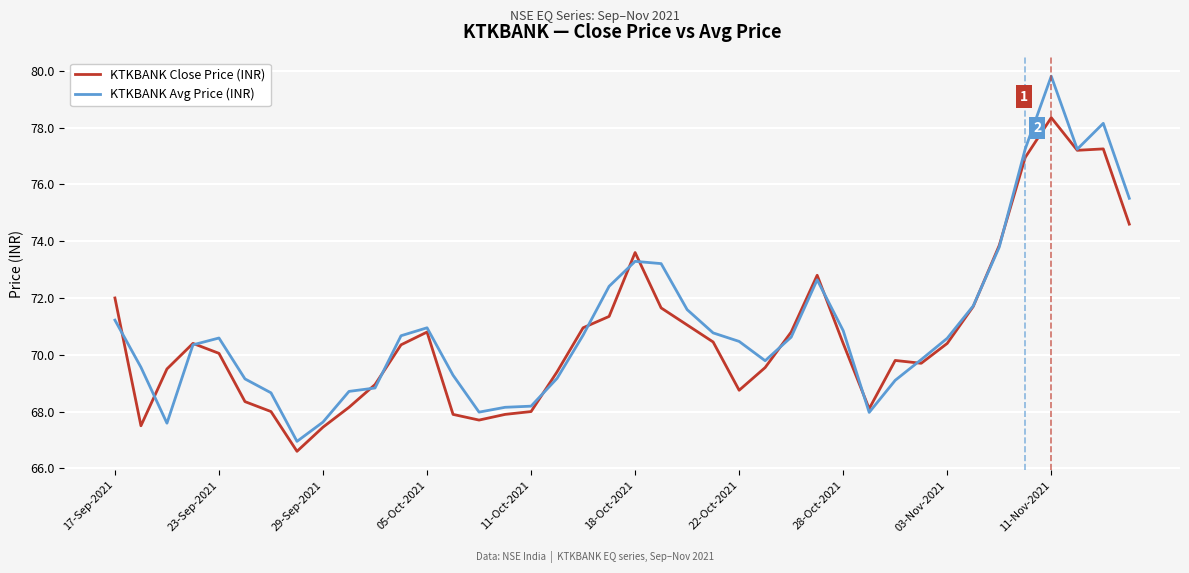

List the series in order of their peak value, highest first.

KTKBANK Avg Price (INR), KTKBANK Close Price (INR)